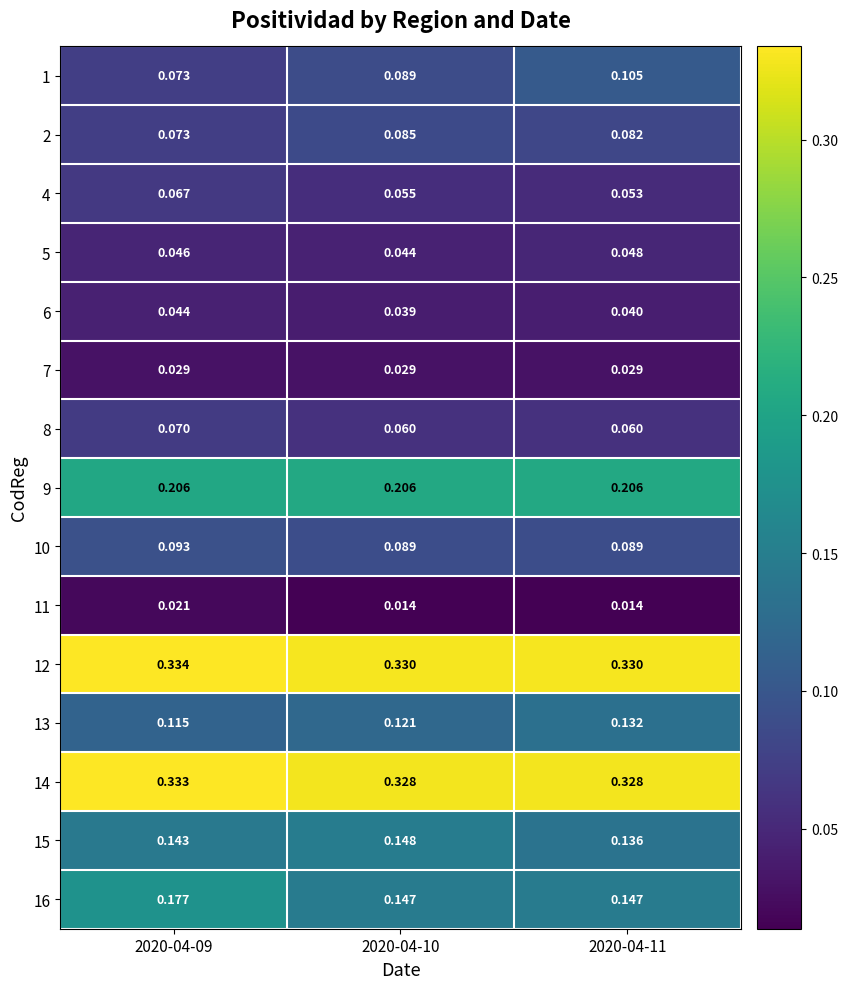

Is the value of 5 at 2020-04-10 greater than the value of 11 at 2020-04-09?

Yes